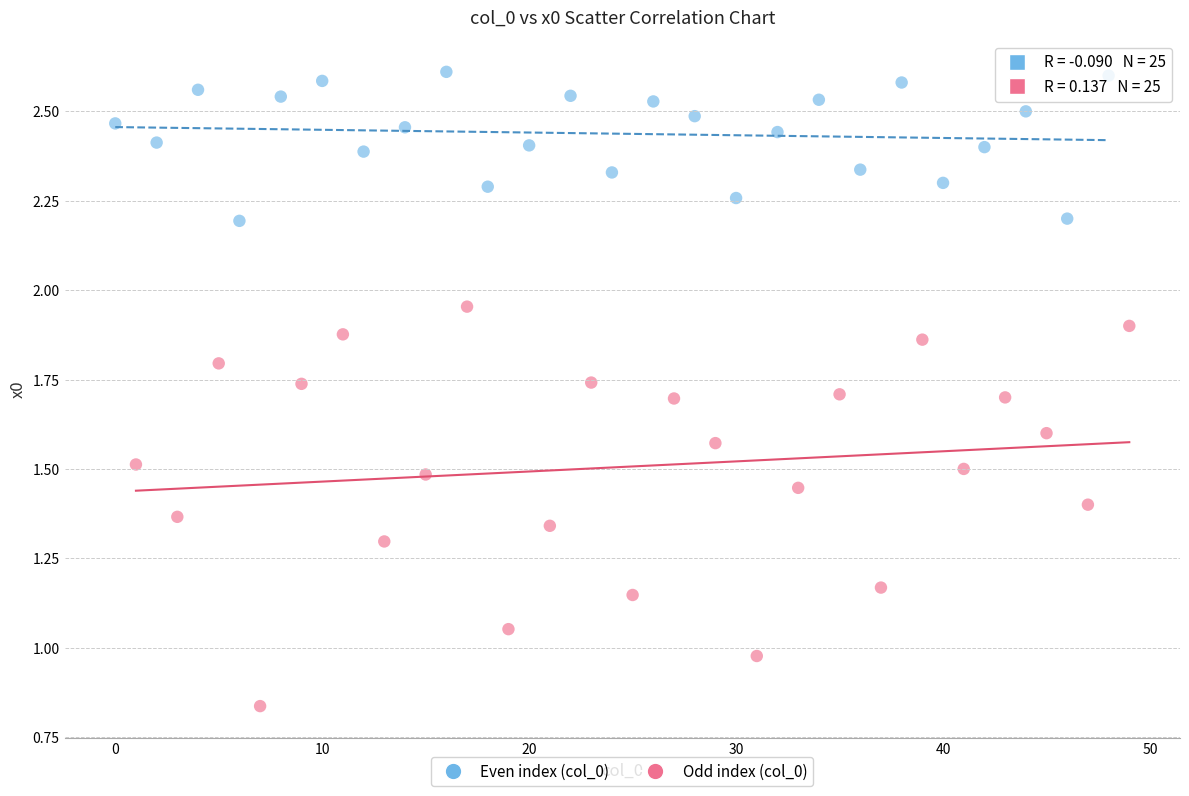

Which series contains the lowest Y value?

Odd index (col_0)